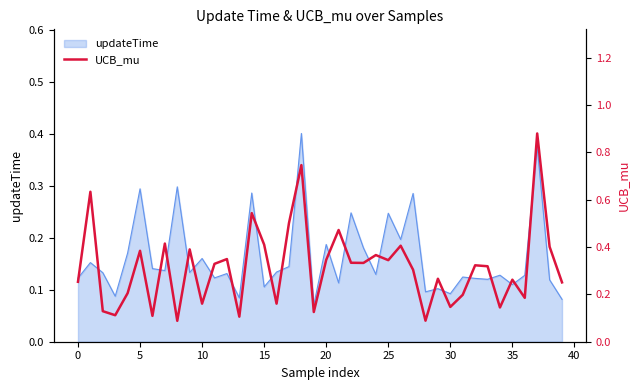

The updateTime series shows 0.0 at 20. True or false?

False